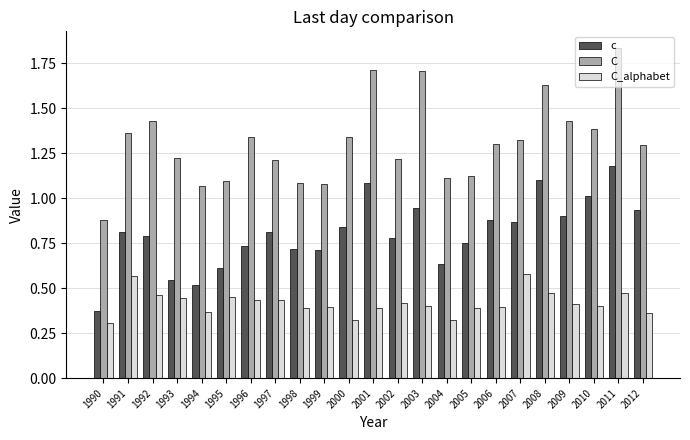

At which label is c closest to 0?

1990